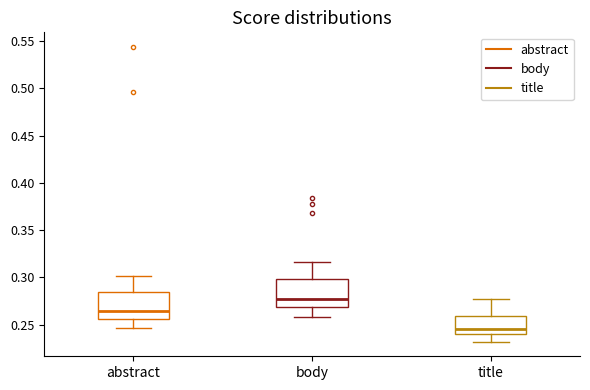

Where does the lower whisker of the box for abstract end on the y-axis? The values are not printed on the chart, so give them approximately, as read against the axis.

0.245